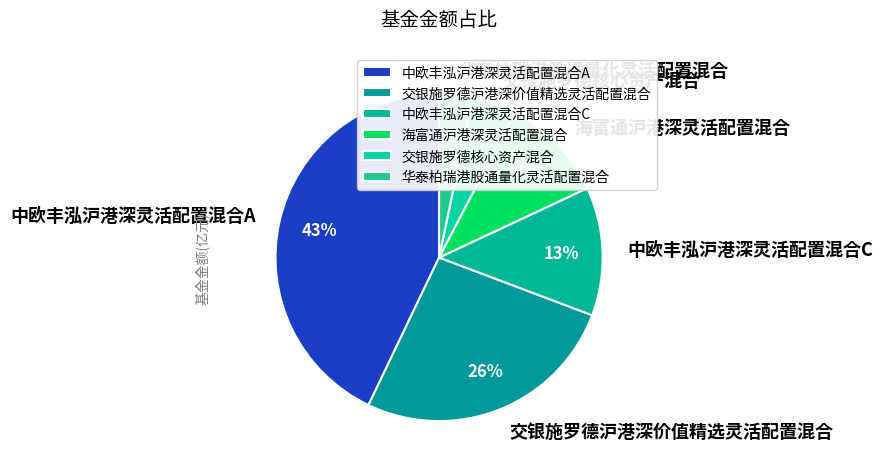

What is the ratio of the value at 华泰柏瑞港股通量化灵活配置混合 to the value at 海富通沪港深灵活配置混合?

0.3